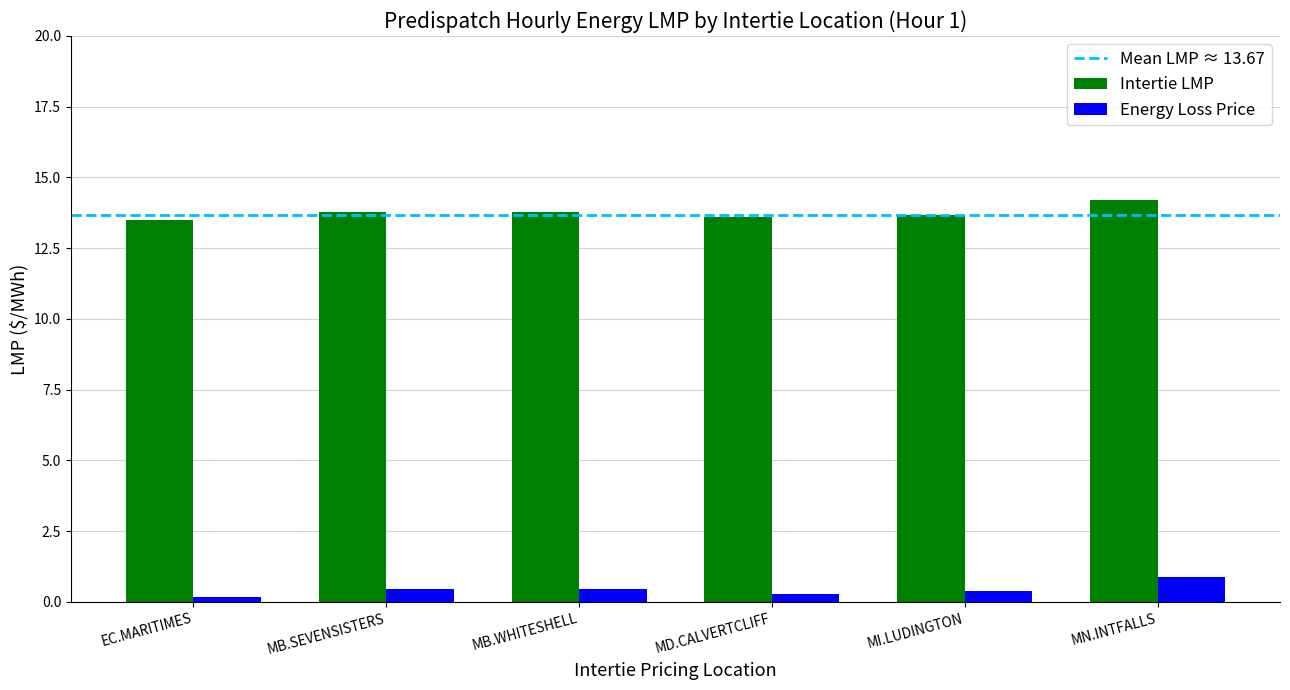

What is the label of the 2nd bar from the left?

MB.SEVENSISTERS